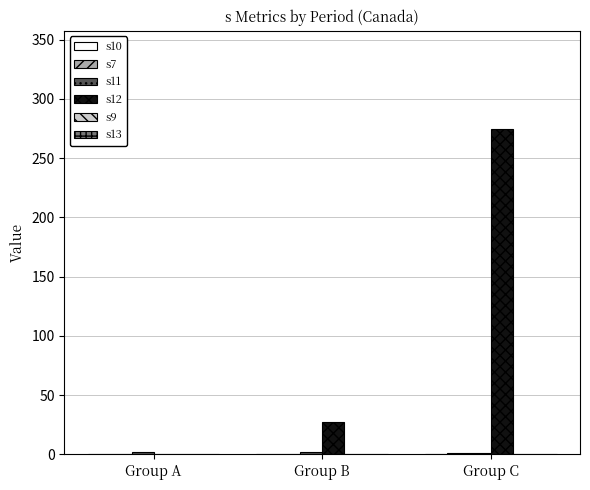

Which series has the largest total across all categories?

s12